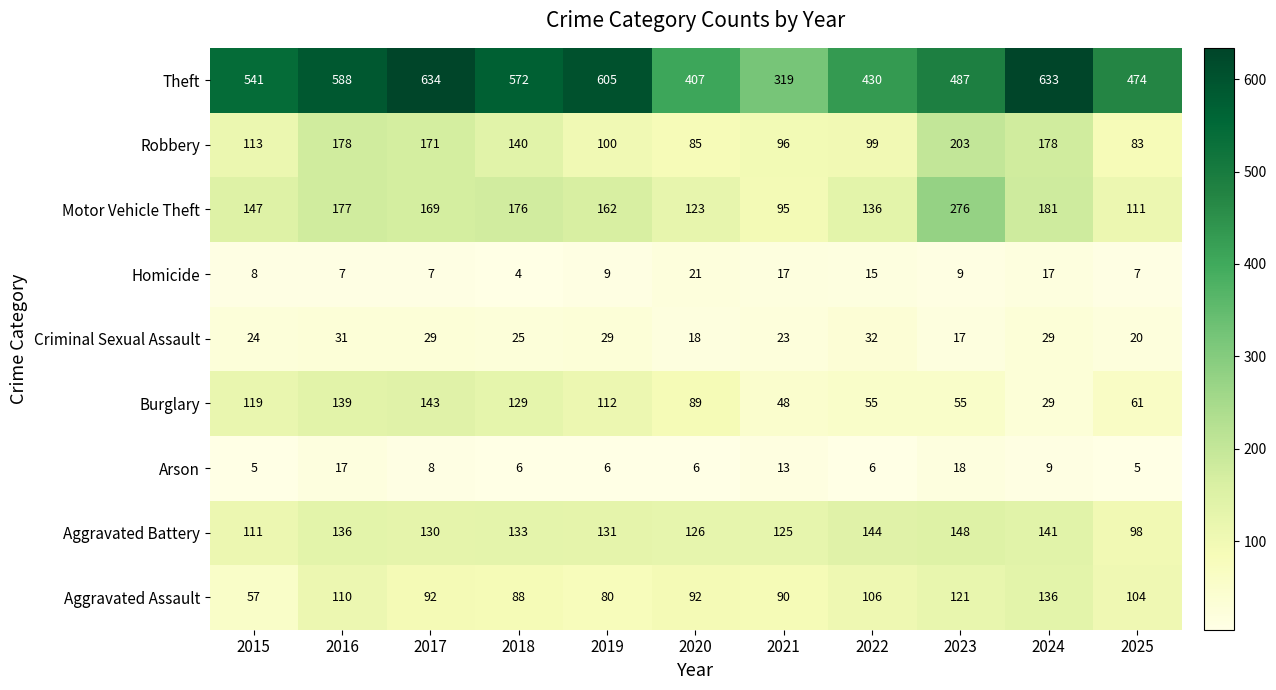

Which series has the widest spread of values?

Theft